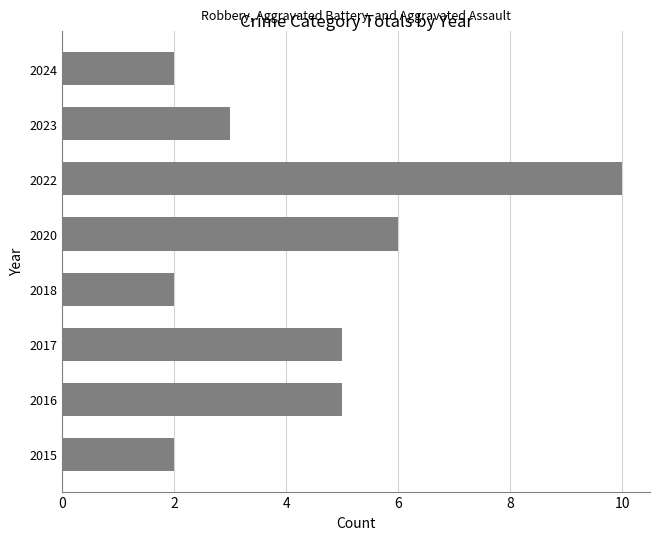

How many values are below 5?

4